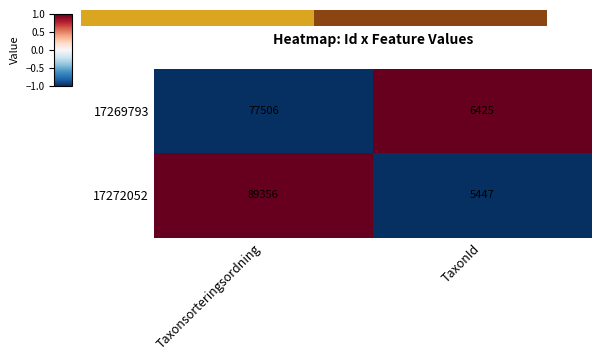

How many data points in 17272052 are less than 89356?

1